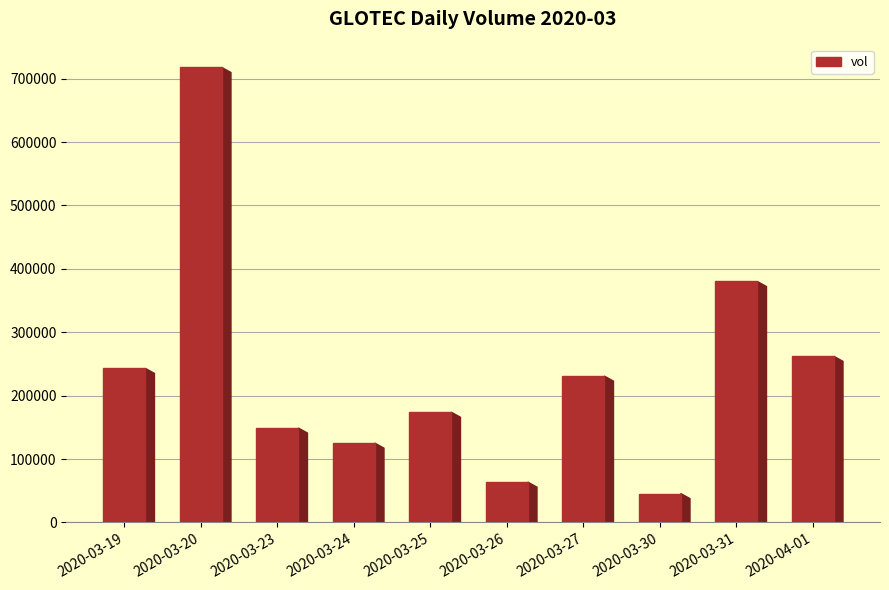

What is the approximate value at 2020-04-01?

262100